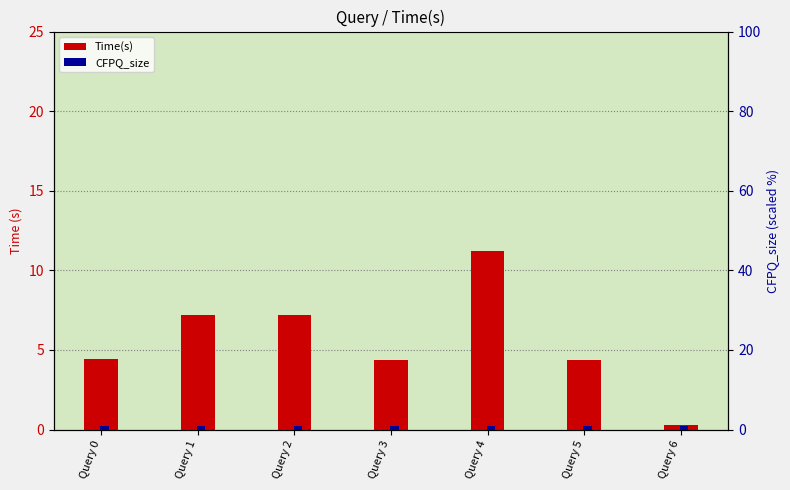

Reading left to right, transcribe all the data shown in this chart.

Time(s): Query 0=4.4	Query 1=7.2	Query 2=7.2	Query 3=4.4	Query 4=11.2	Query 5=4.3	Query 6=0.3
CFPQ_size: Query 0=0.8	Query 1=0.8	Query 2=0.8	Query 3=0.8	Query 4=0.8	Query 5=0.8	Query 6=0.8